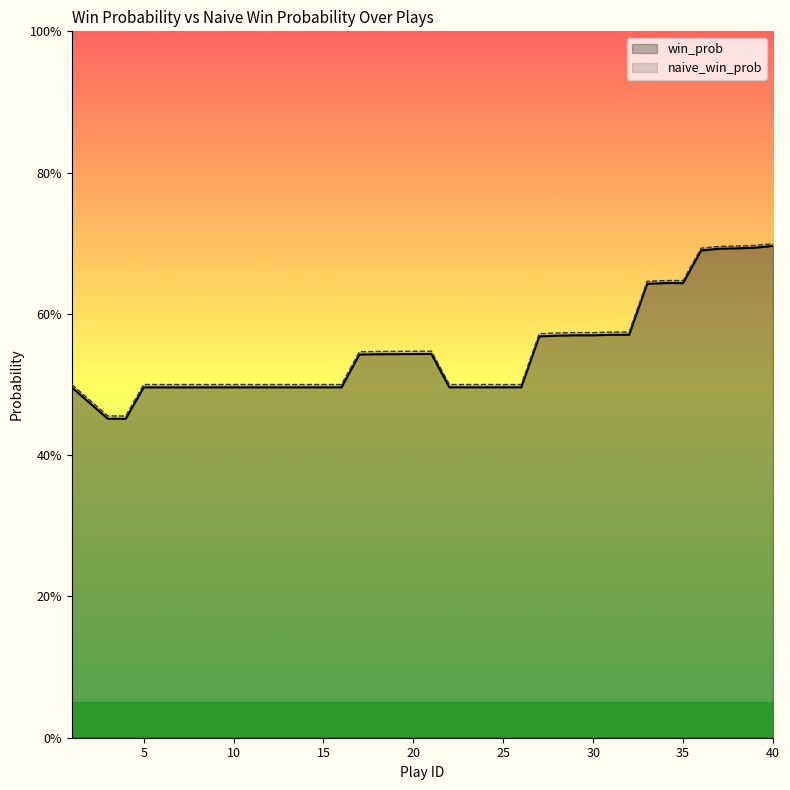

What is the difference between the maximum and minimum values in the win_prob series?

0.2